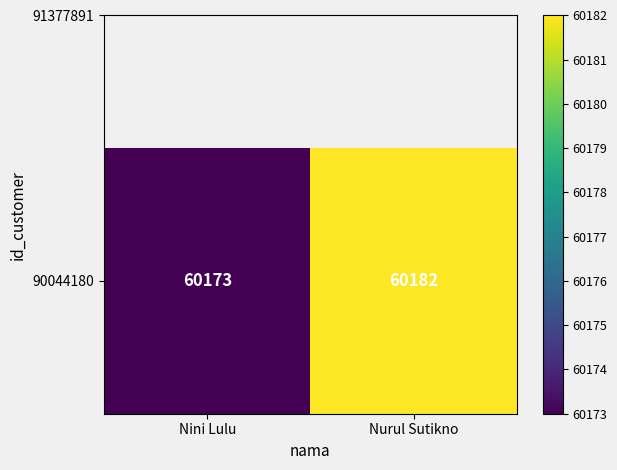

What is the minimum value shown in the chart?

60173